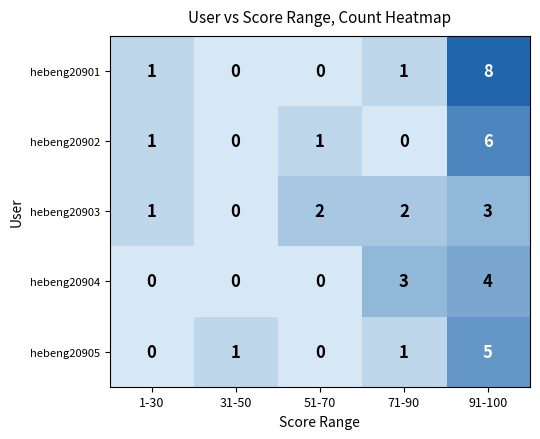

At how many categories does at least one series exceed 7?

1